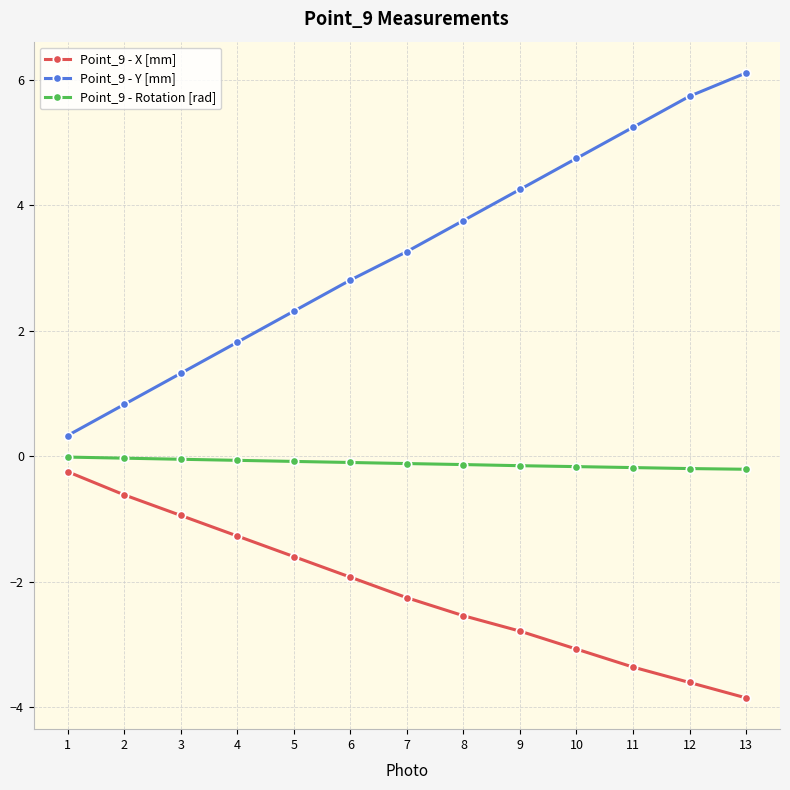

Is it true that Point_9 - Y [mm] equals 2.2 at 3?

False